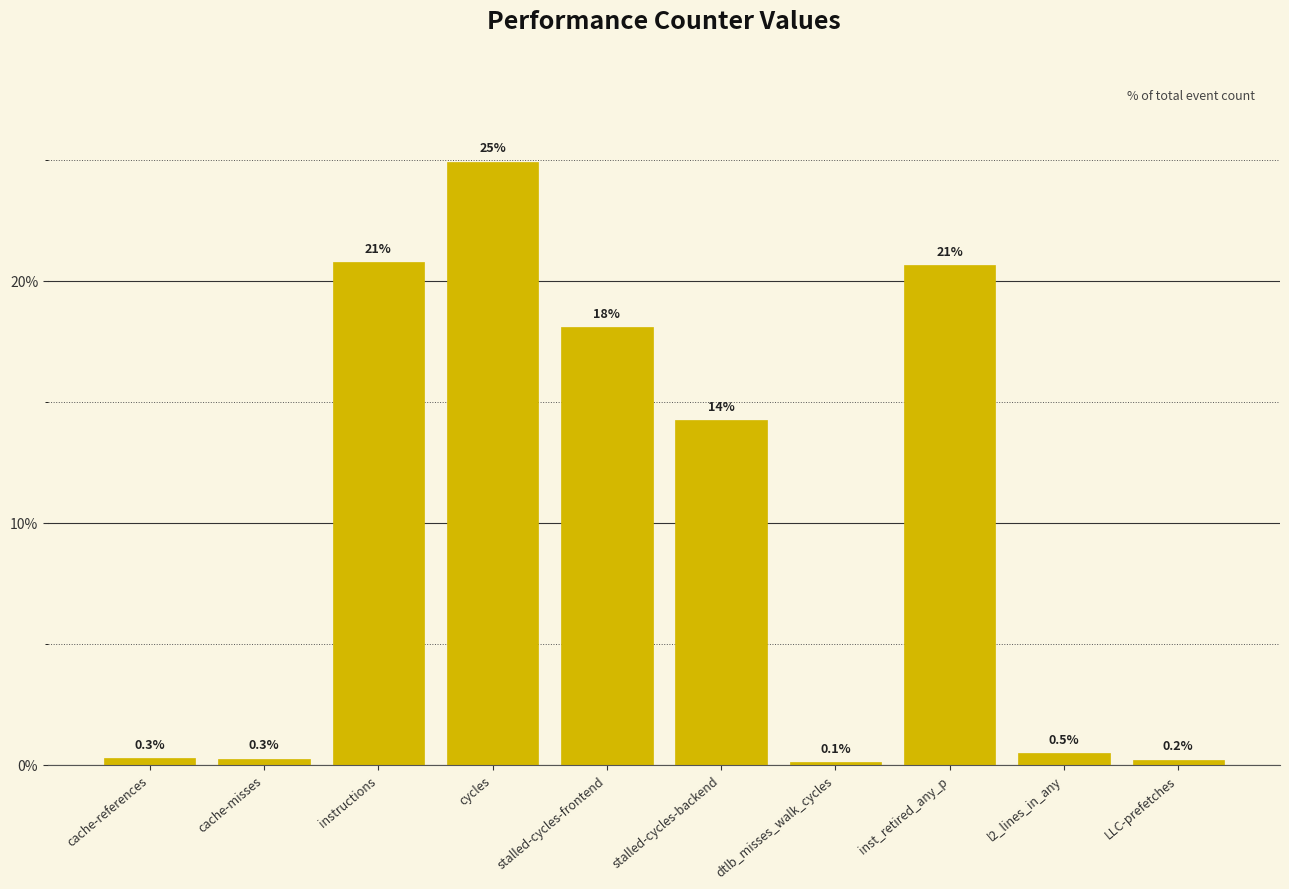

Which label corresponds to the smallest value in the chart?

dtlb_misses_walk_cycles